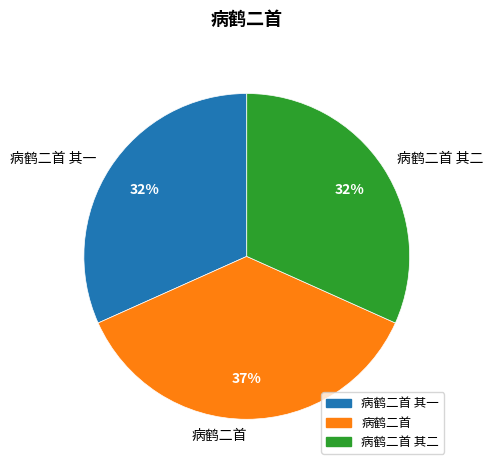

Does 病鹤二首 其一 account for over 50% of the chart?

No